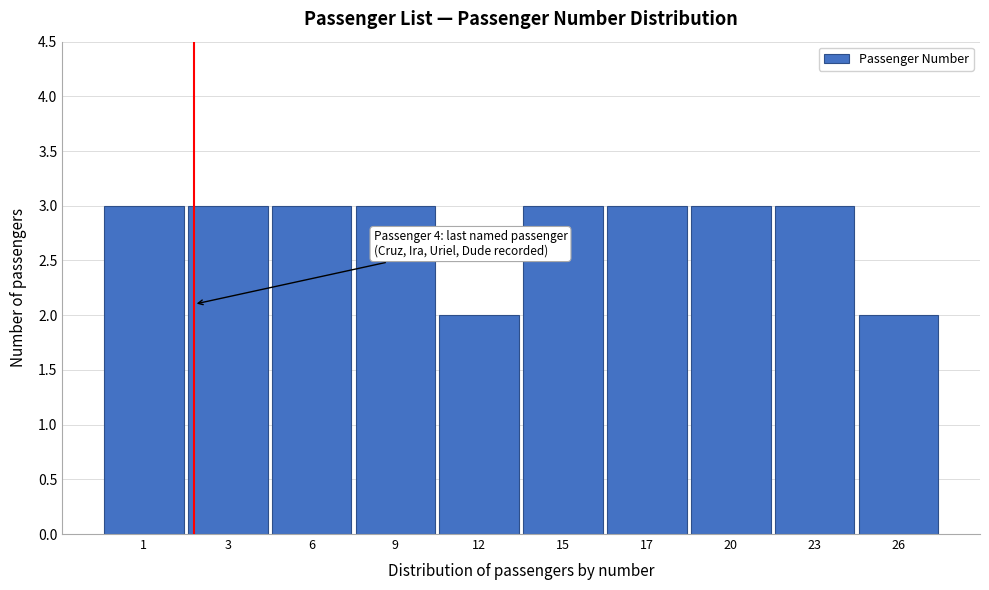

Reading left to right, extract all data points from this chart.

1=3	3=3	6=3	9=3	12=2	15=3	17=3	20=3	23=3	26=2